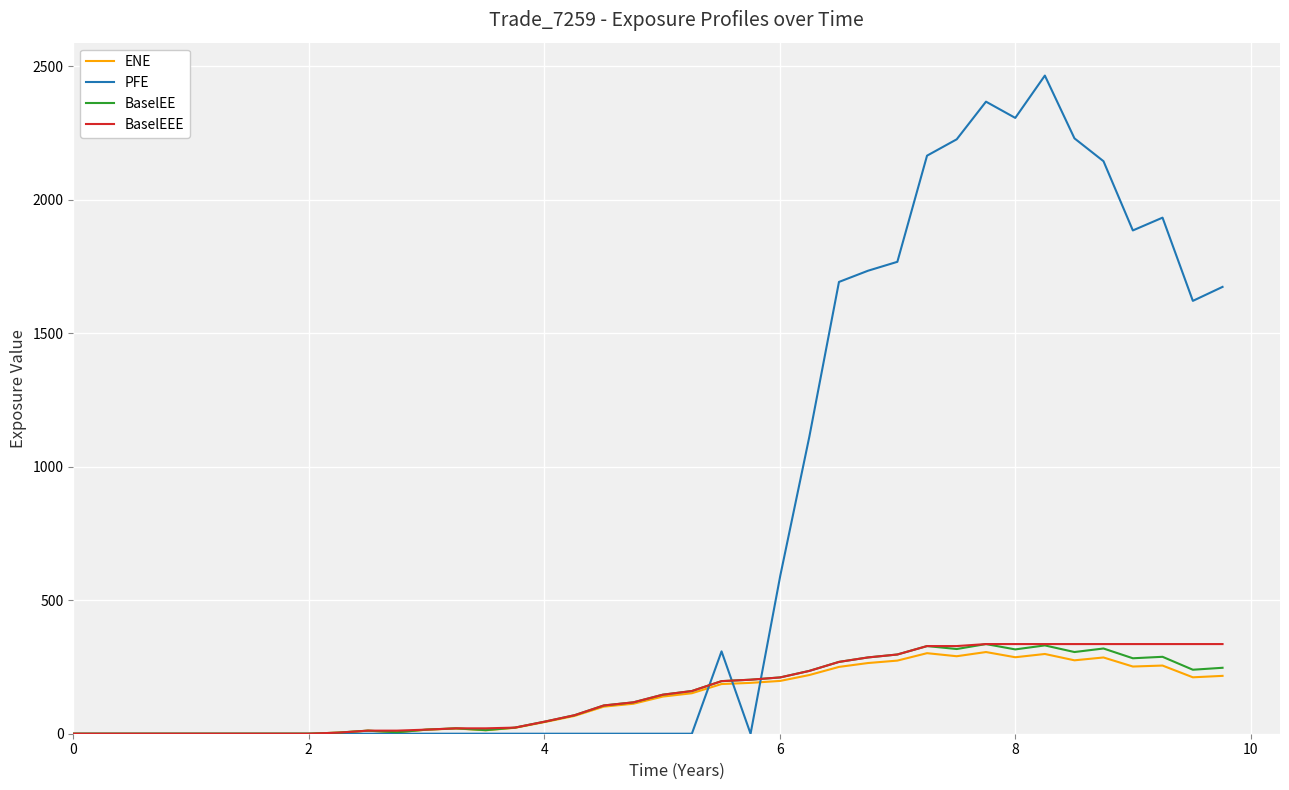

What is the sum of all ENE values?

5268.5